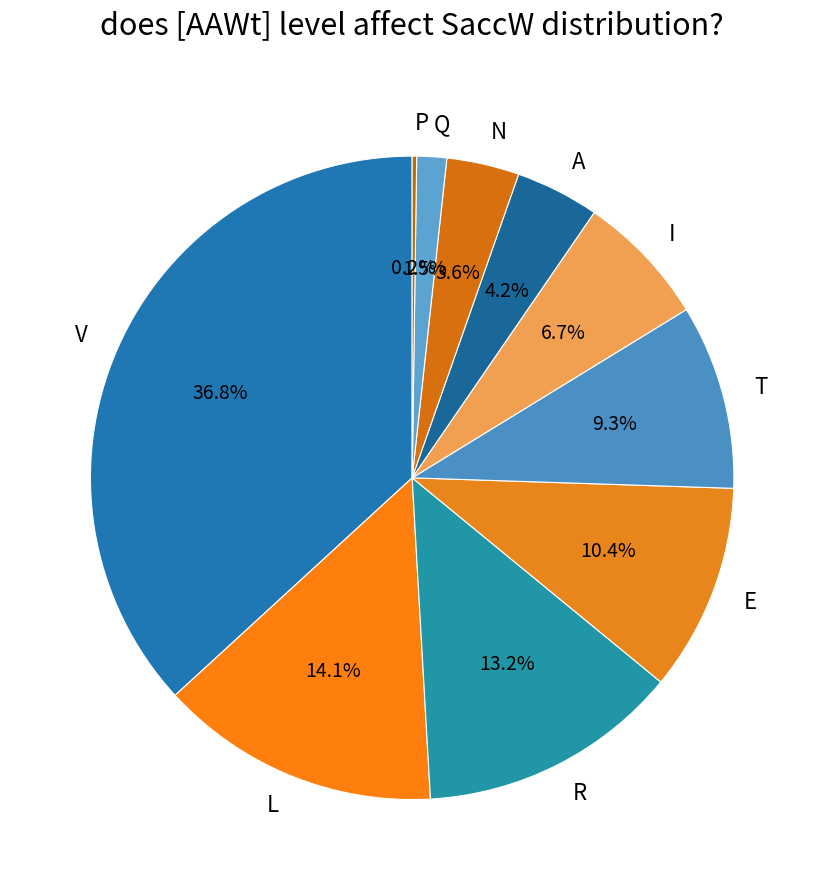

Which slice is the largest?

V